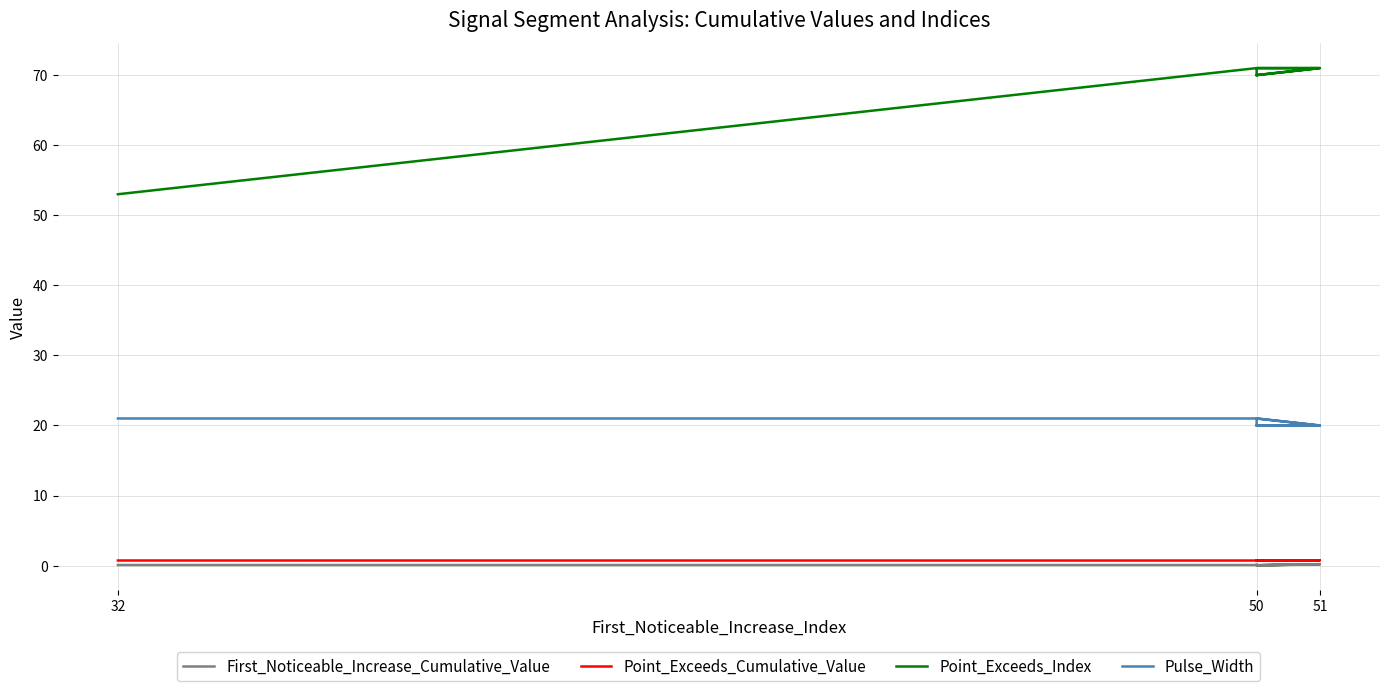

Which series has the largest total across all categories?

Point_Exceeds_Index